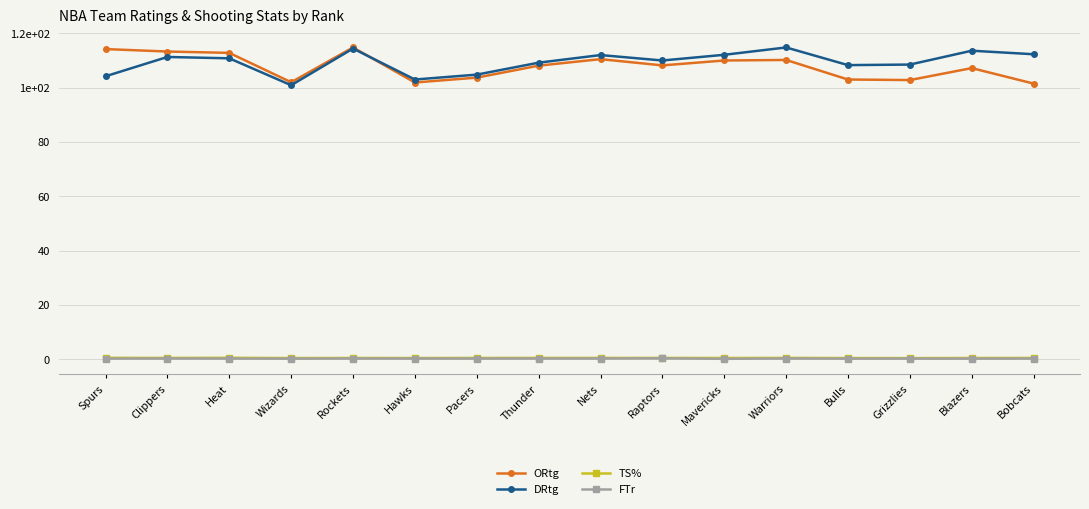

True or false: DRtg and FTr cross at least once.

False